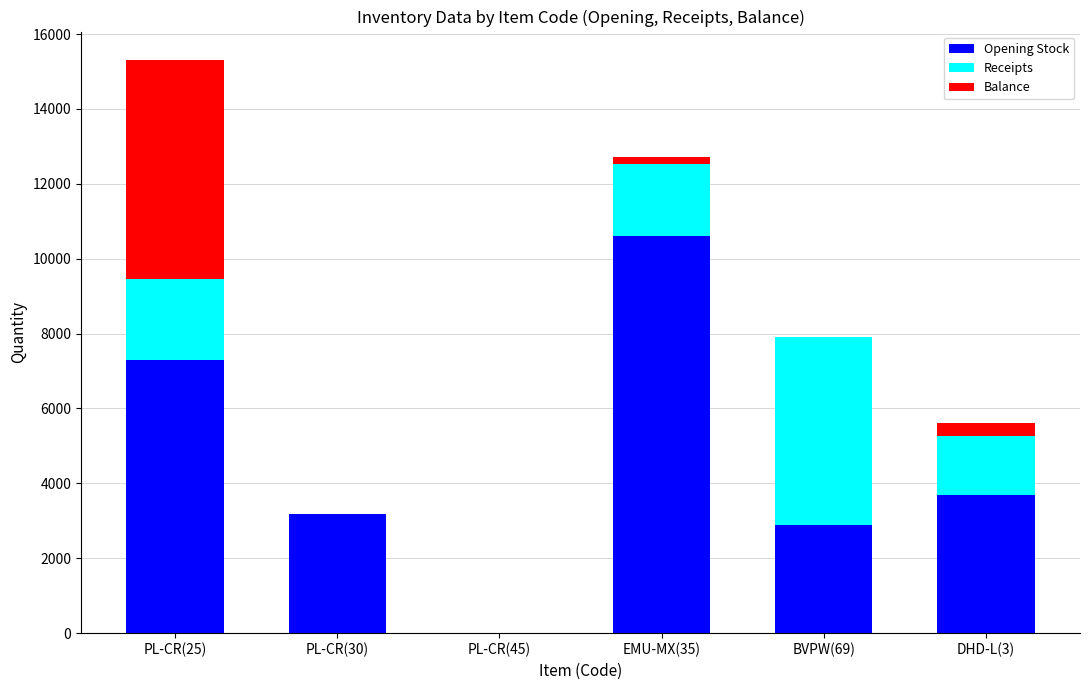

The value of Opening Stock at DHD-L(3) is 5037.1. True or false?

False